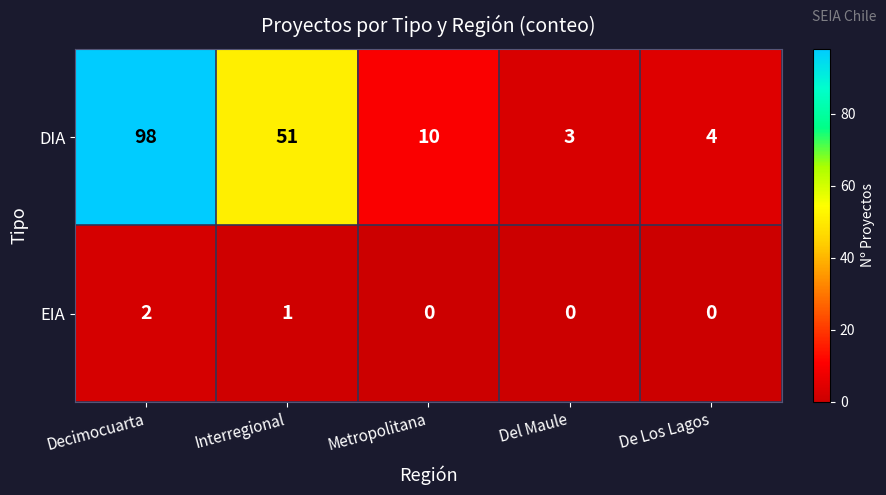

At which category is the sum across all series the highest?

Decimocuarta